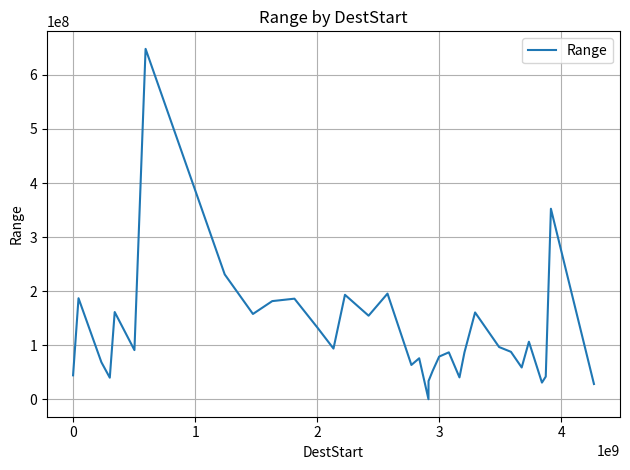

What is the difference between the maximum and minimum values?

647670560